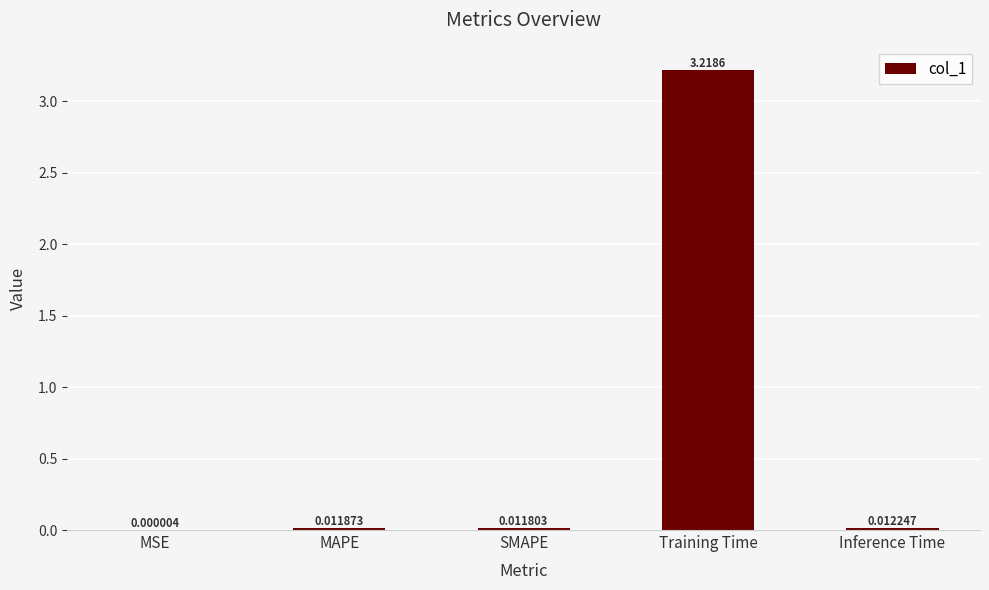

What is the sum of all values?

3.3